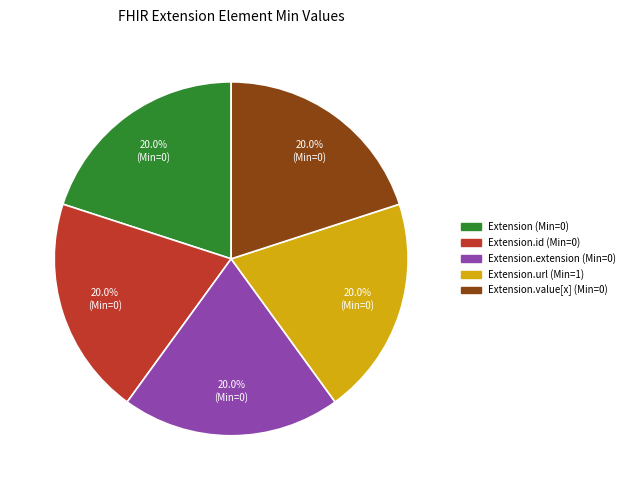

Is there a majority slice in this chart?

No